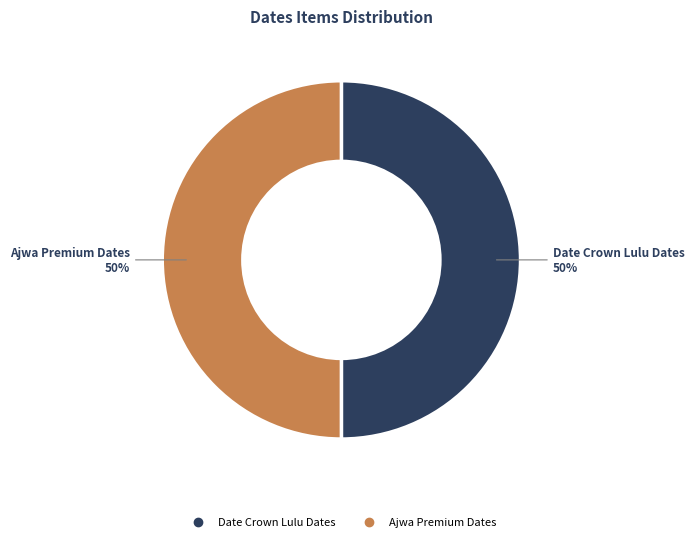

How many segments does this pie chart have?

2